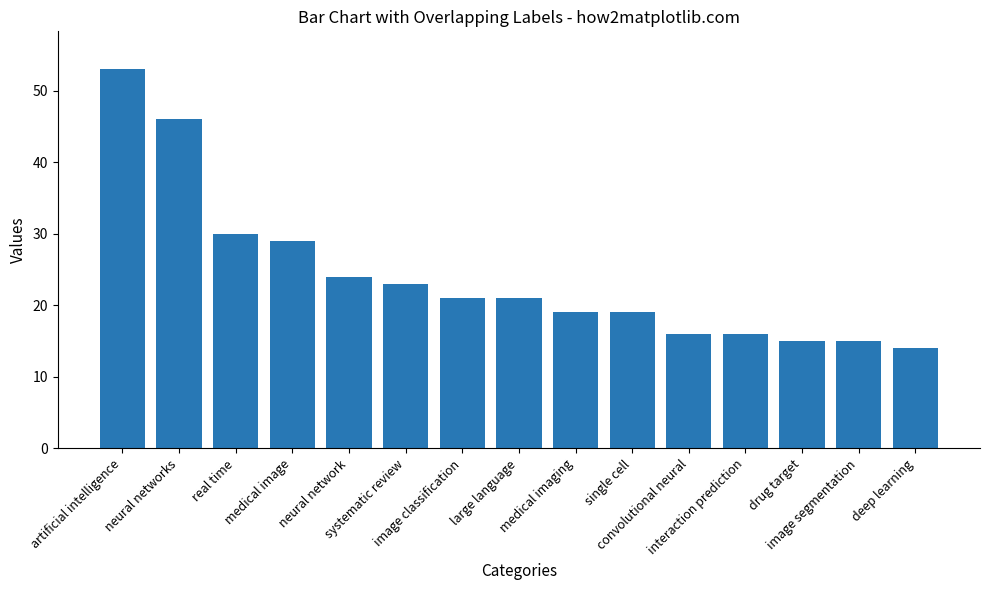

What is the difference between the second highest and second lowest values?

31